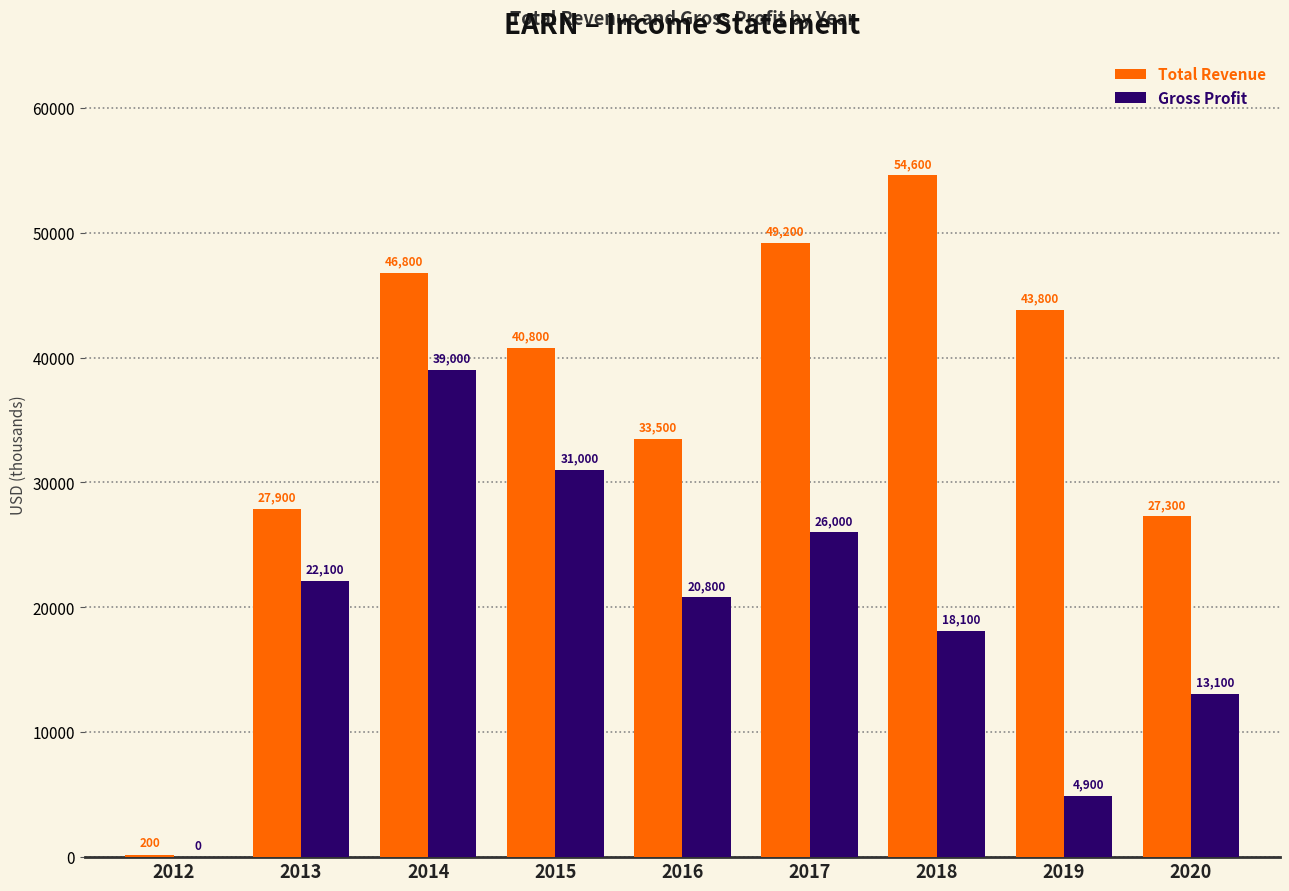

The value of Total Revenue at 2013 is 45057. True or false?

False